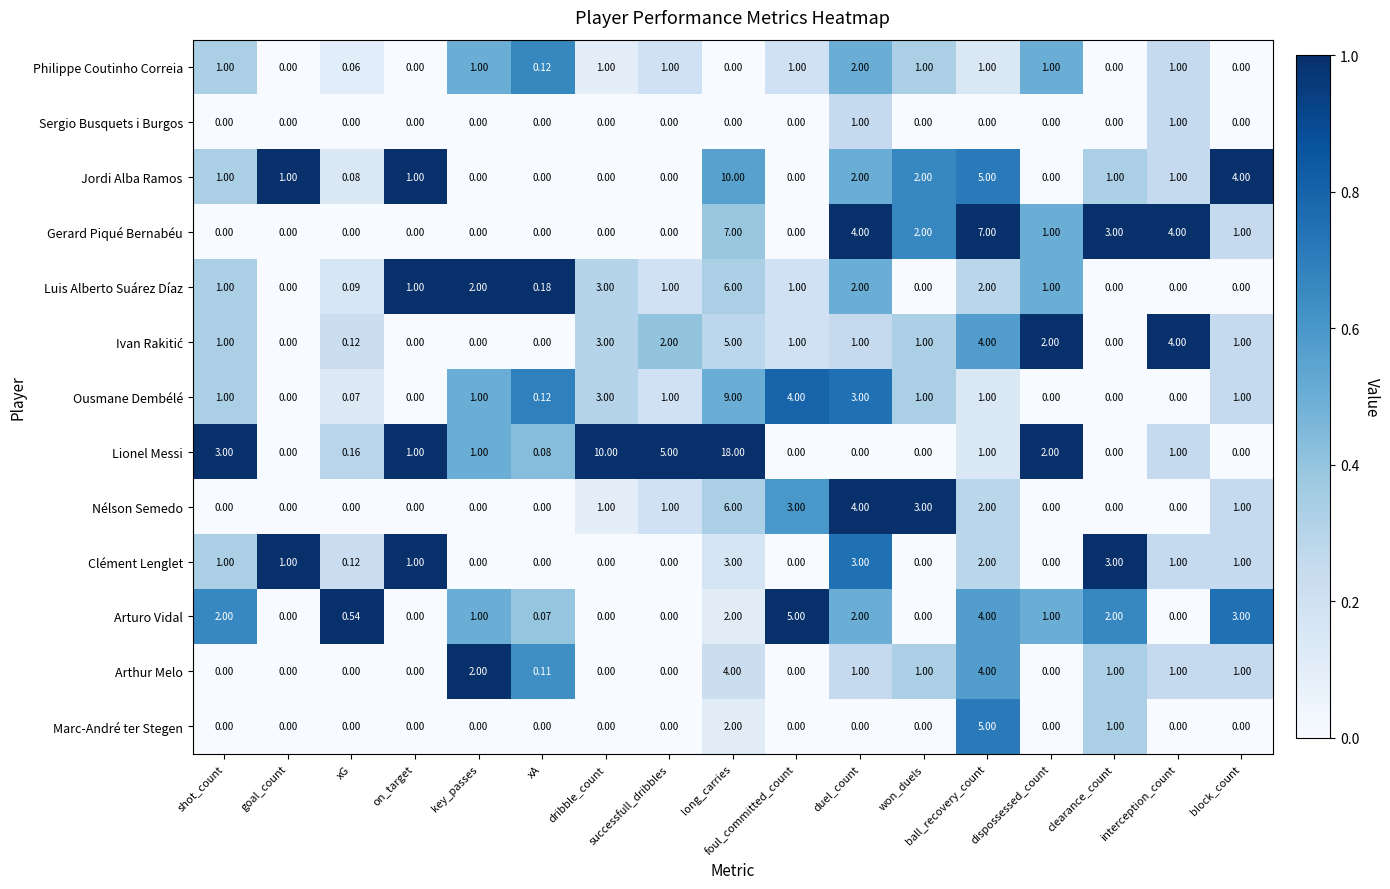

At which label does Arturo Vidal first exceed 1?

shot_count